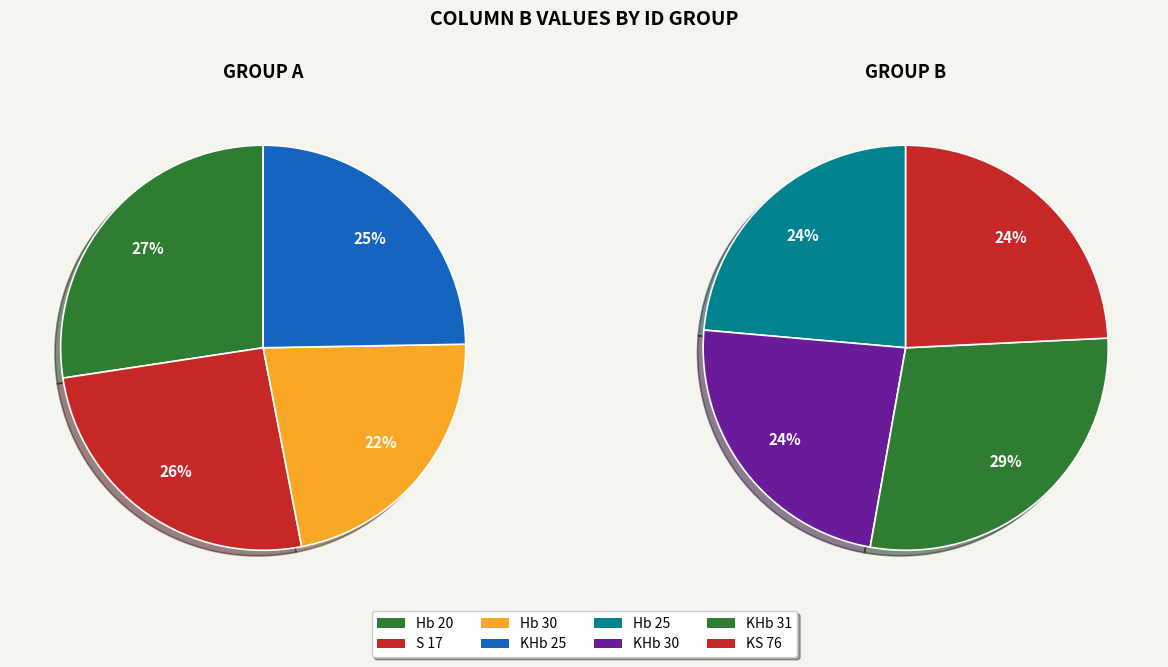

What is the largest slice in the pie chart?

KHb 31